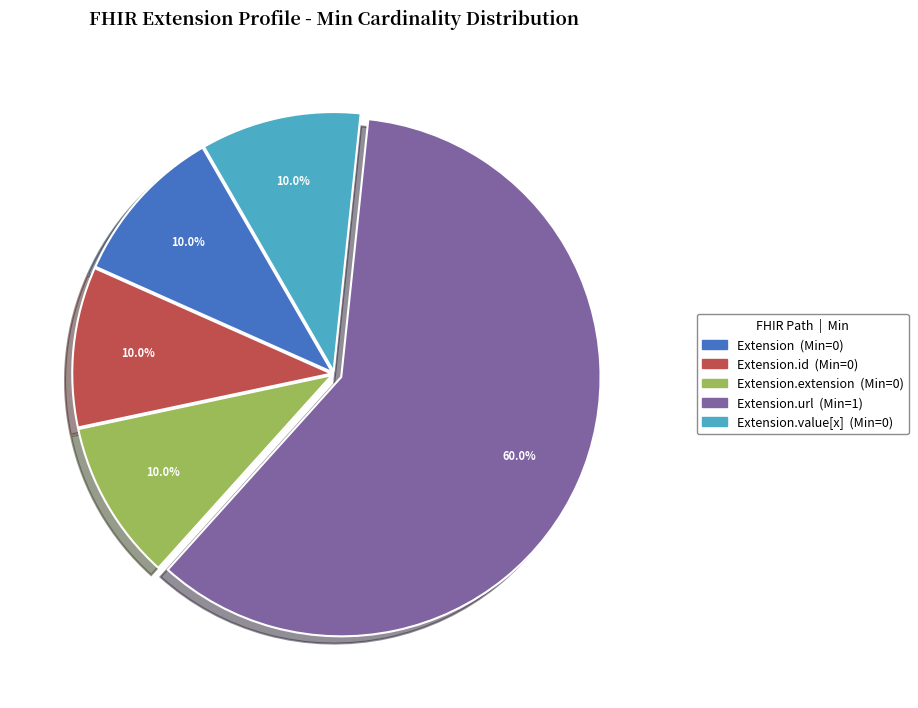

Does any single category account for the majority?

Yes